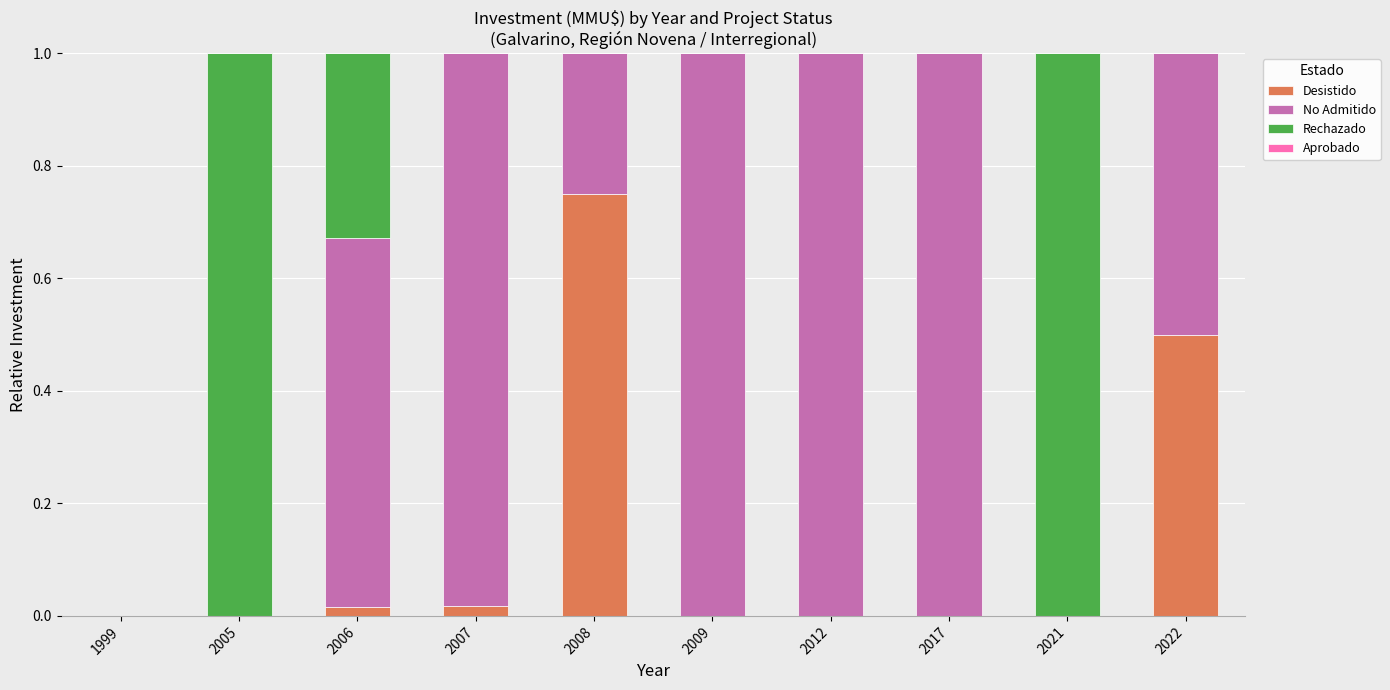

What is the sum of all Desistido values?

1.3